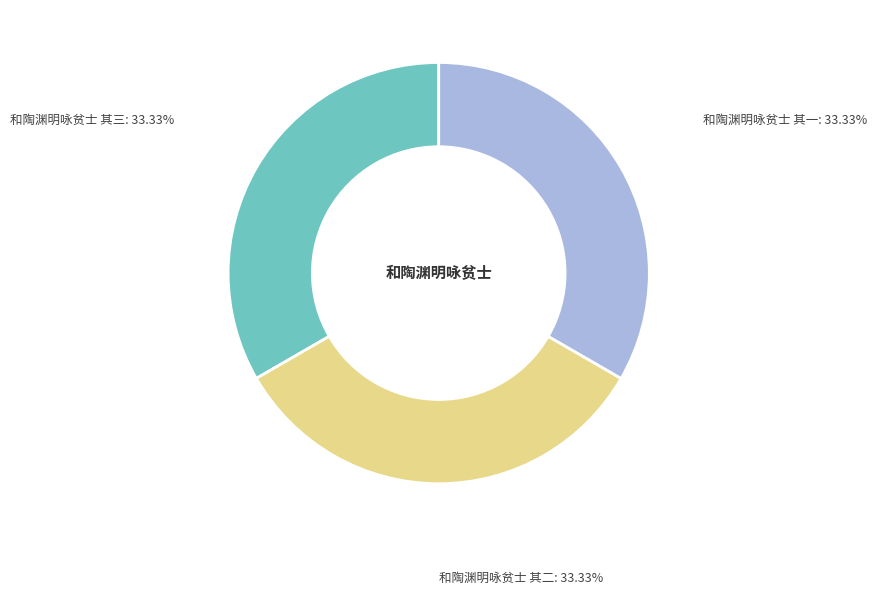

Approximately how many times larger is the value at 和陶渊明咏贫士 其一 compared to 和陶渊明咏贫士 其二?

1.0